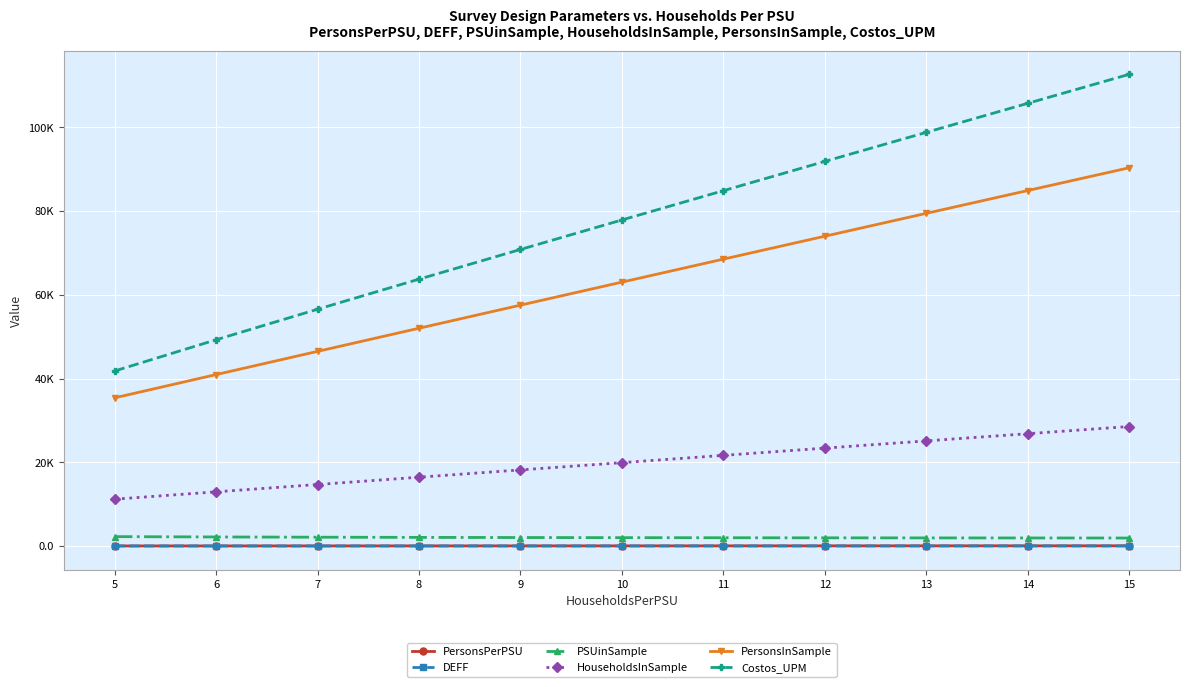

Does the chart have visible grid lines?

Yes